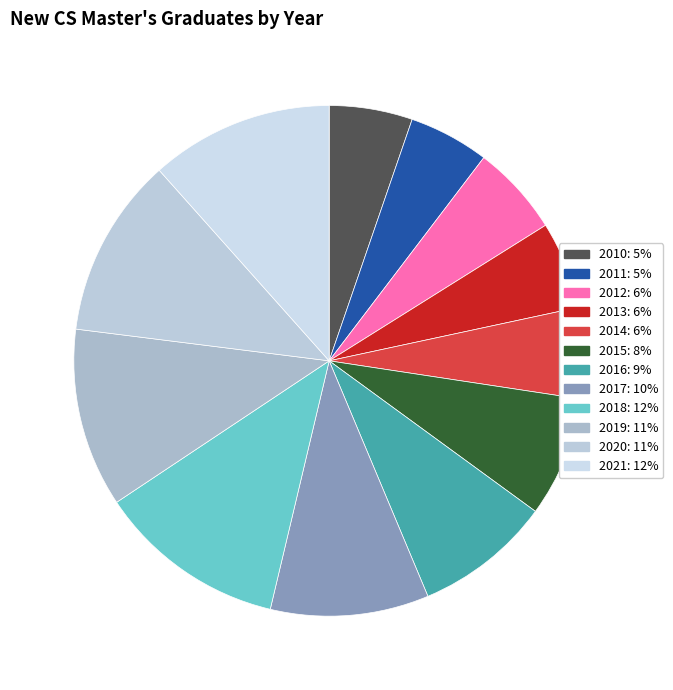

Which slice is the smallest?

2011